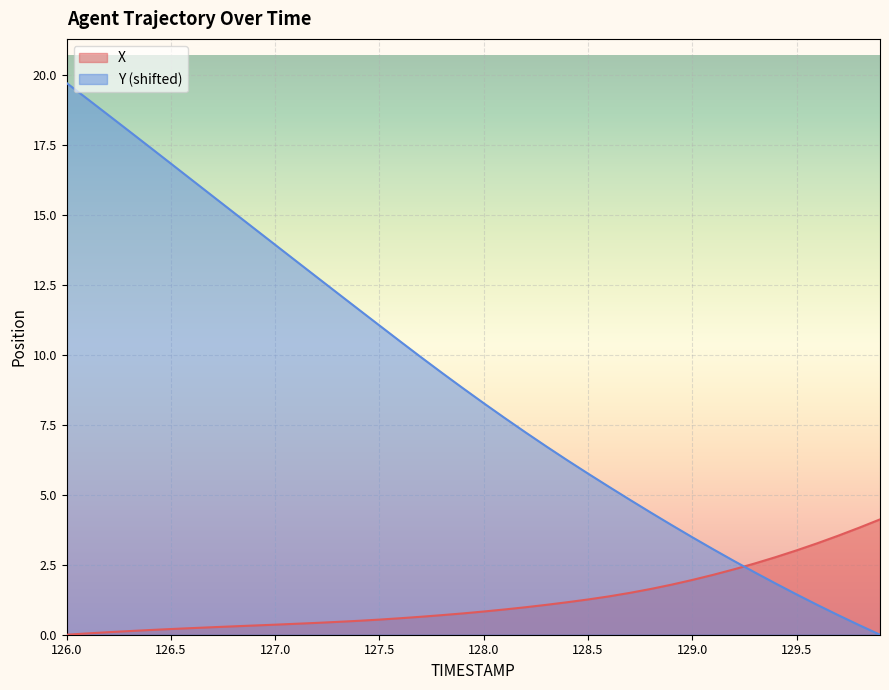

Which has a higher value, 126.1 or 127.5?

127.5